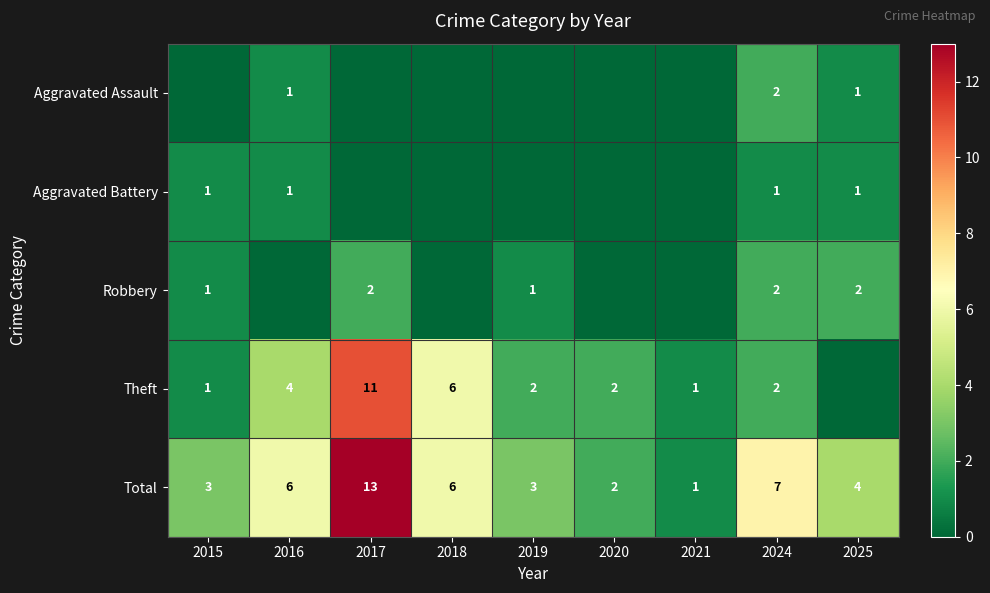

What is the spread (max minus min) of values at 2015?

3